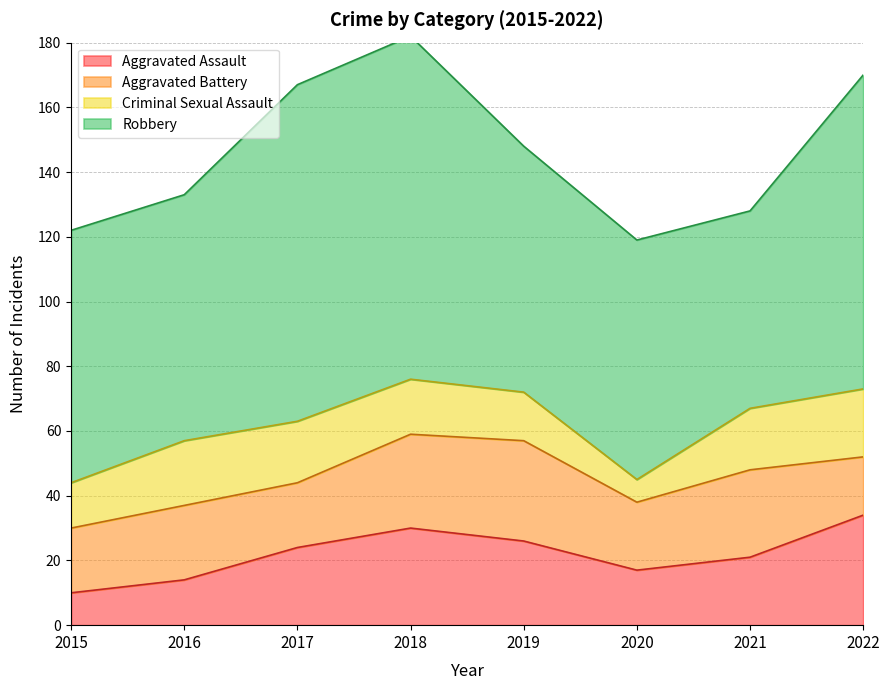

What are all the series names shown in the legend?

Aggravated Assault, Aggravated Battery, Criminal Sexual Assault, Robbery